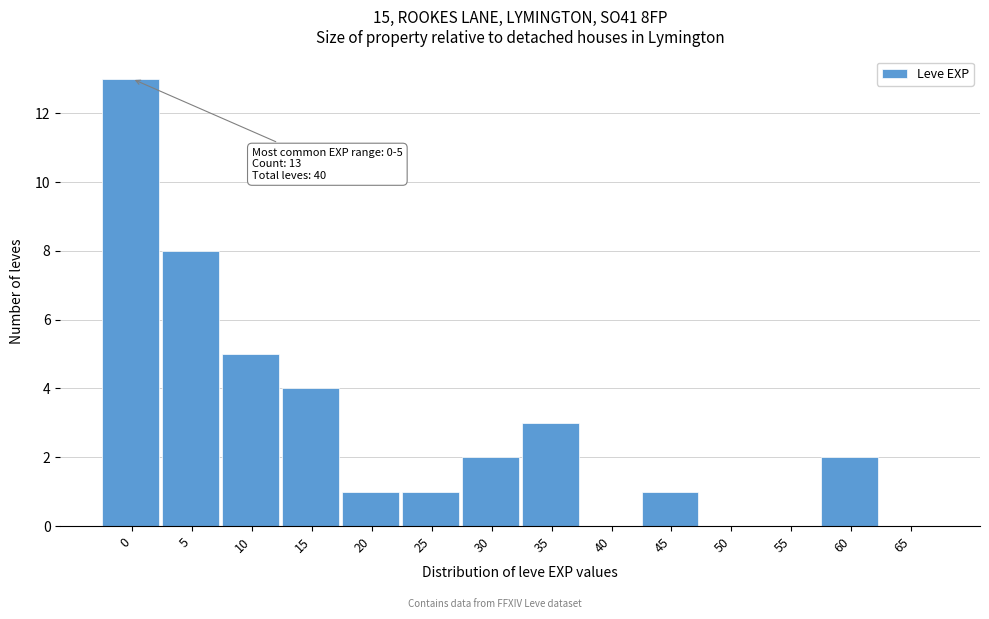

Reading left to right, transcribe all the data shown in this chart.

0=13	5=8	10=5	15=4	20=1	25=1	30=2	35=3	40=0	45=1	50=0	55=0	60=2	65=0